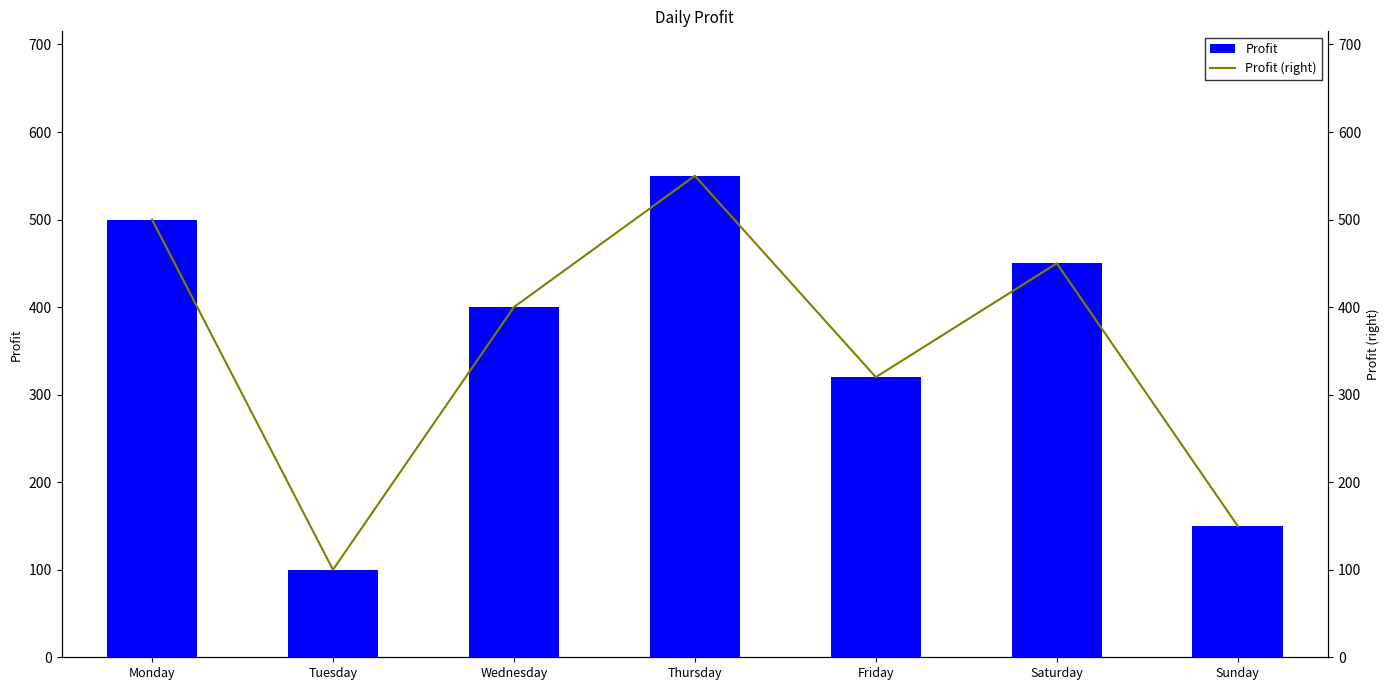

What is the maximum value for Profit?

550